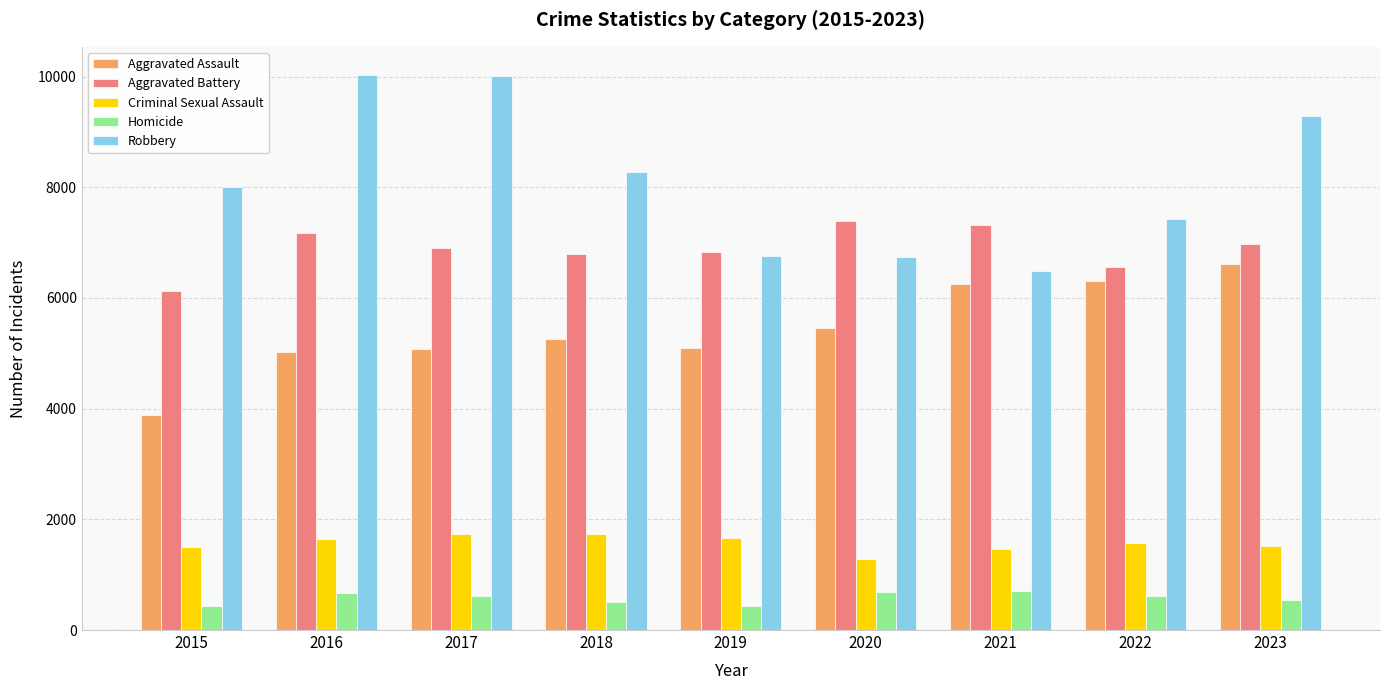

The Aggravated Battery series shows 2304 at 2016. True or false?

False